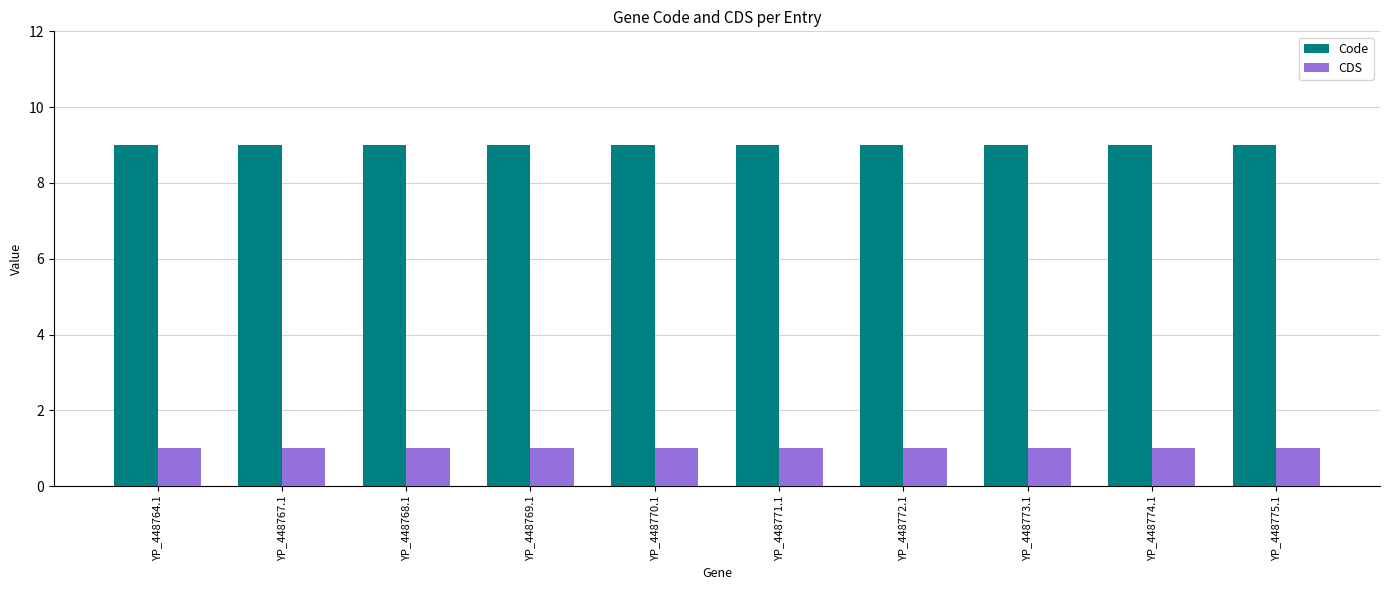

The value of Code at YP_448768.1 is 5. True or false?

False